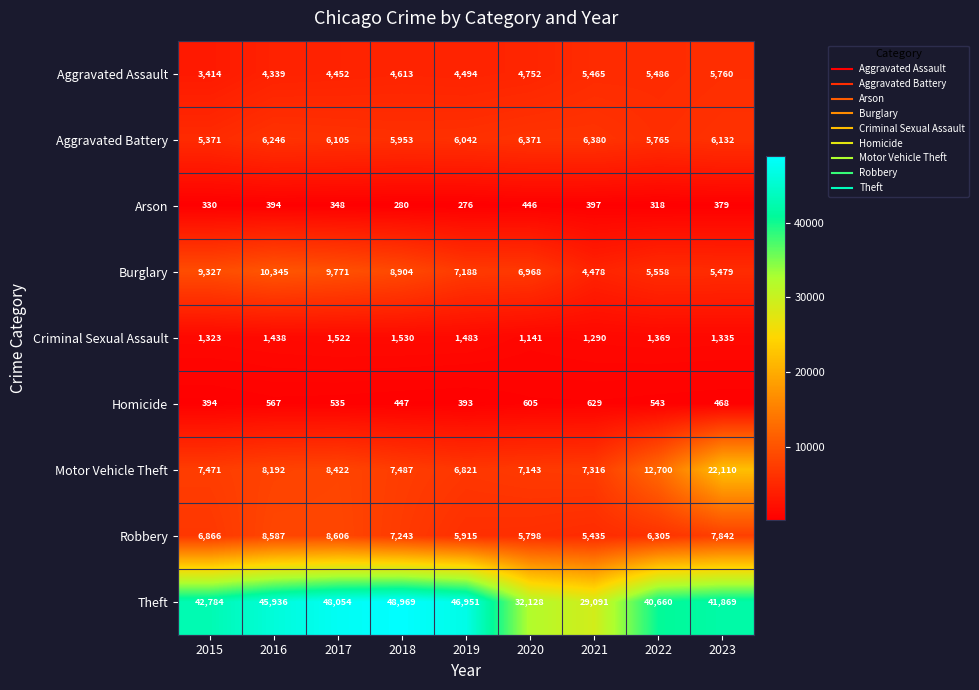

What is the difference between the second highest and second lowest values in the Criminal Sexual Assault series?

232